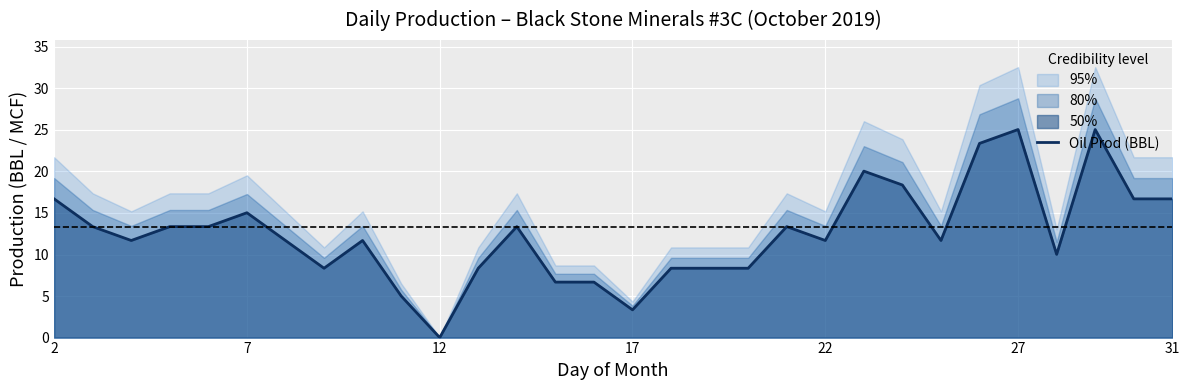

What is the highest value of the Oil Prod (BBL) series?

25.1